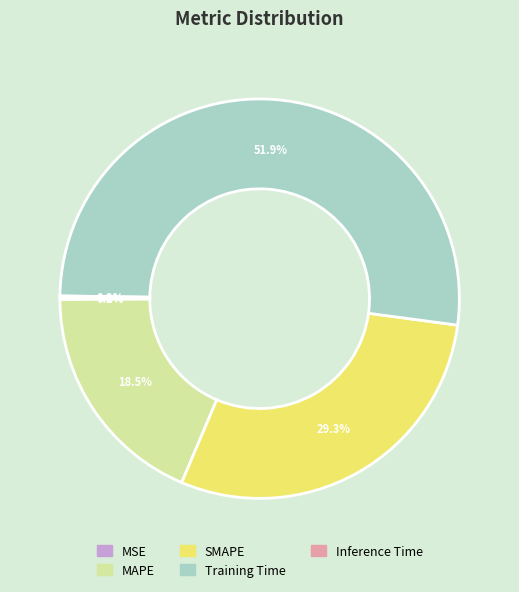

Do SMAPE and MAPE together represent more than half of the pie?

No